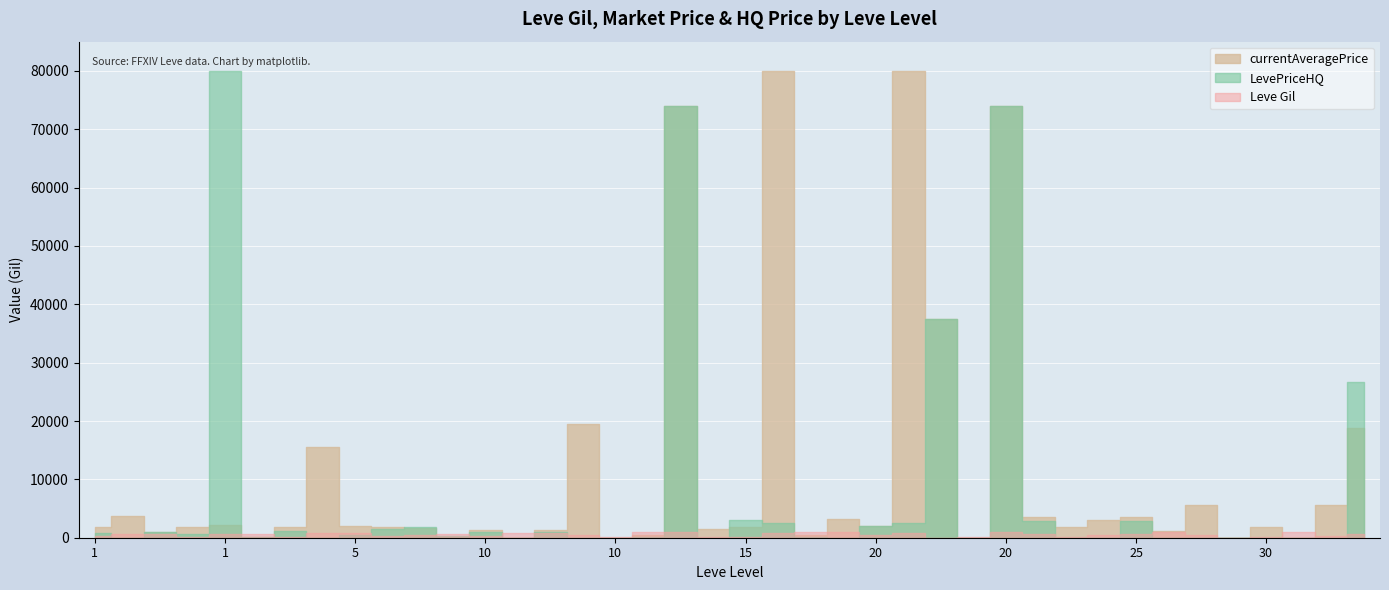

Which has a higher value, 30 or 10?

10